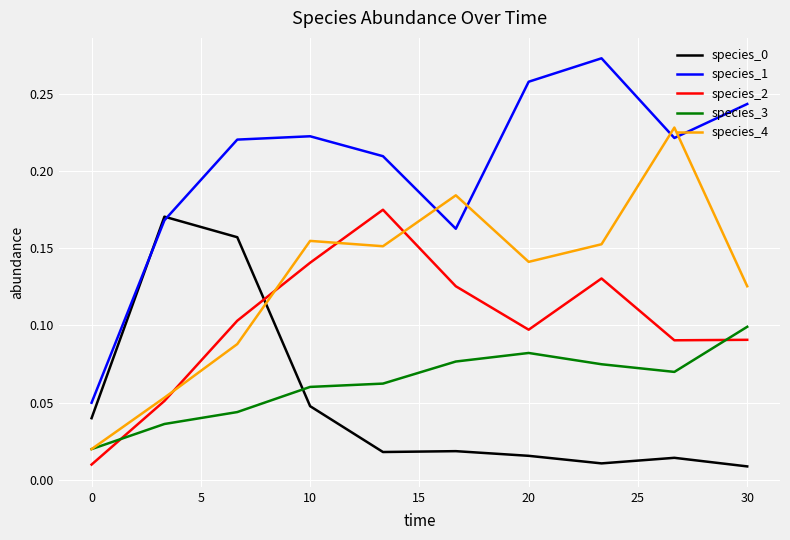

Which series has the largest total across all categories?

species_1